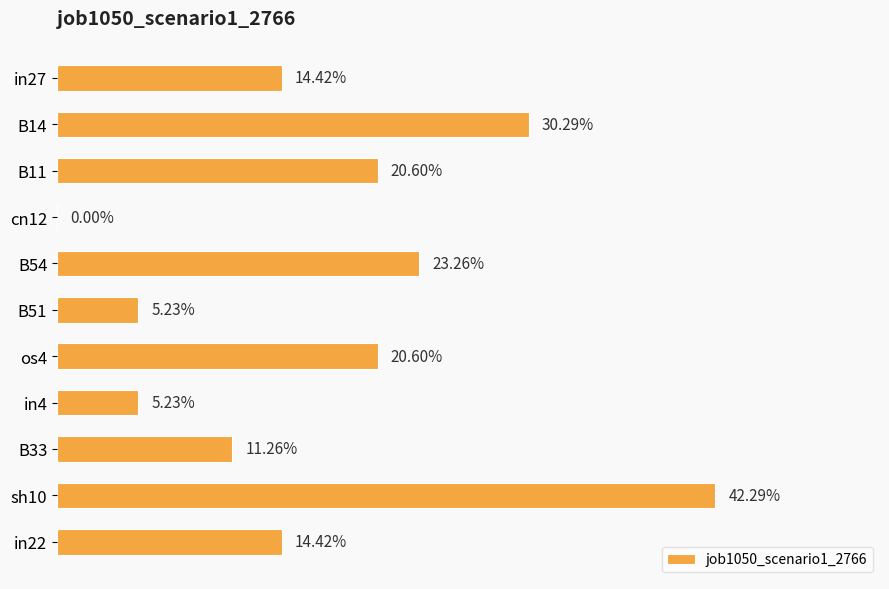

Count the number of categories in the chart.

11